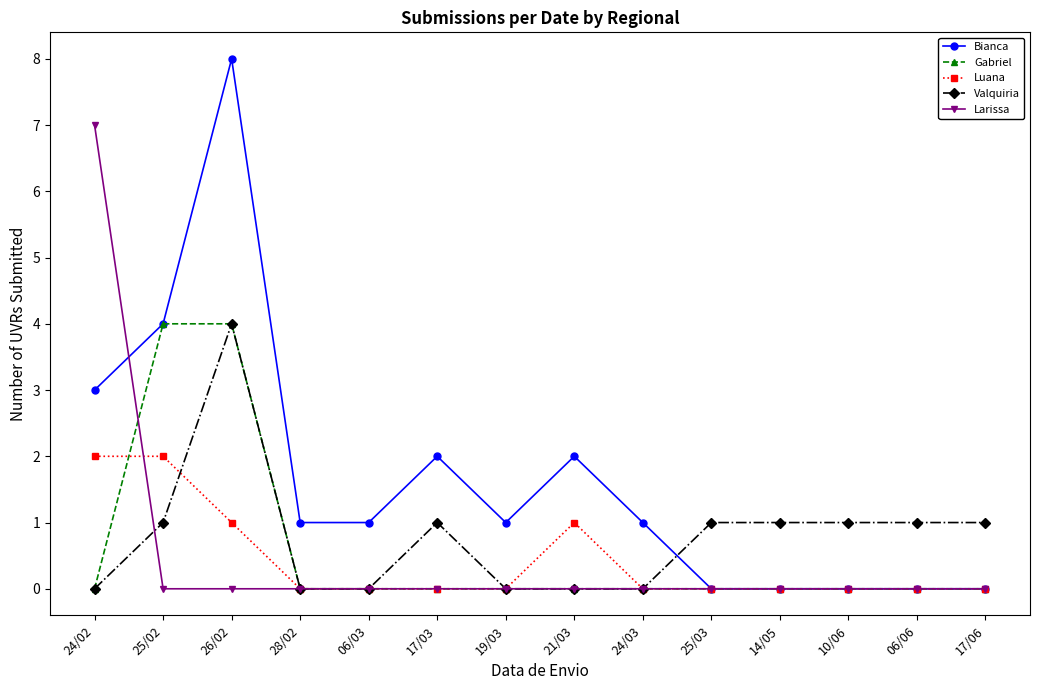

The value of Gabriel at 10/06 is 2. True or false?

False